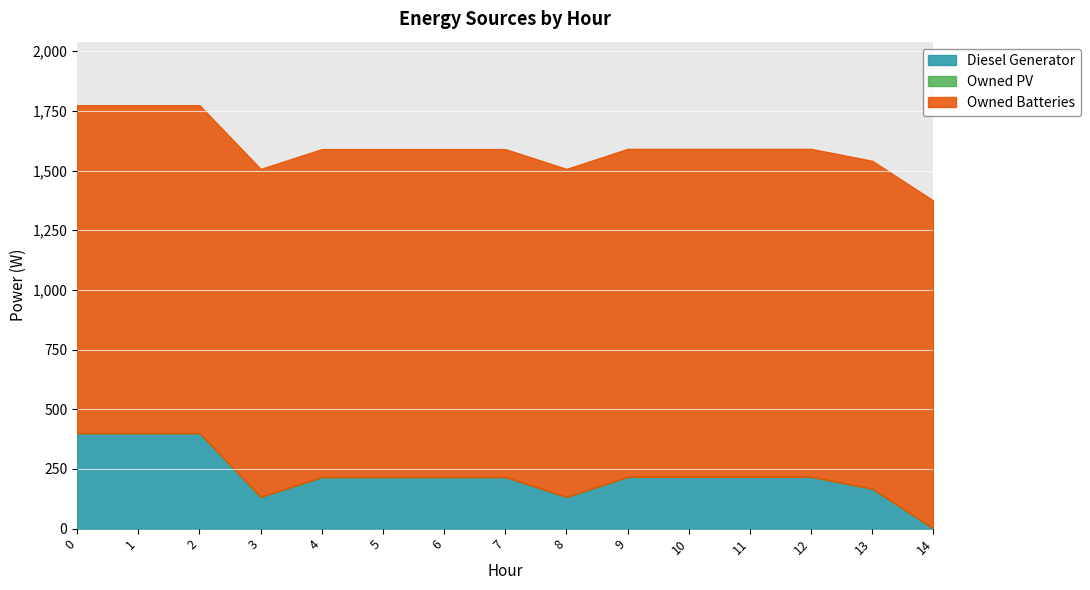

Which series has the widest spread of values?

Diesel Generator